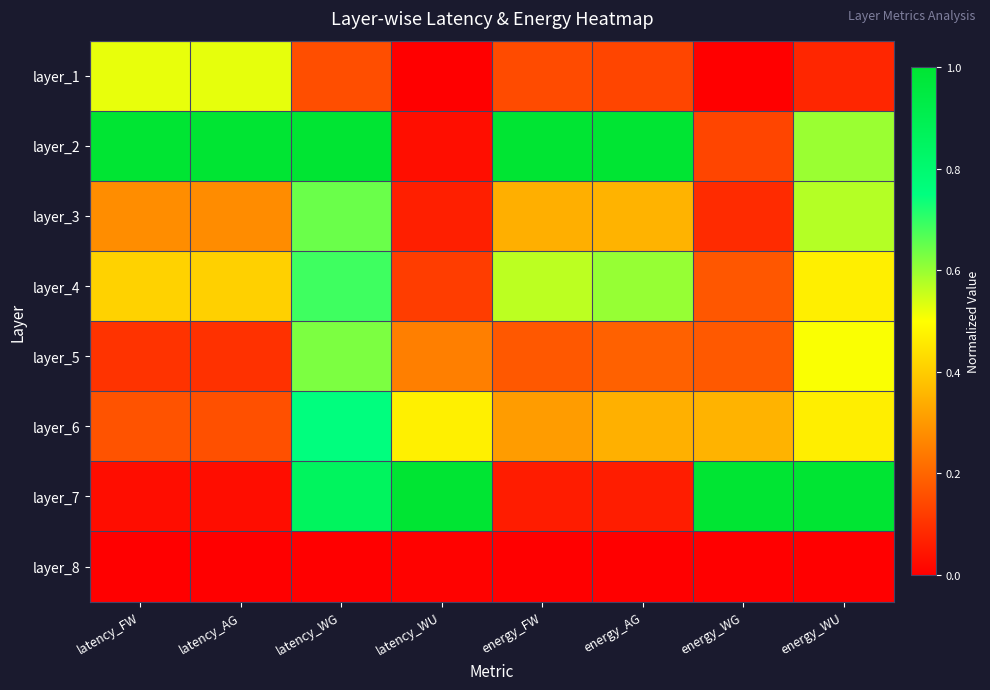

Reading left to right, transcribe all the data shown in this chart.

layer_1: latency_FW=0.5	latency_AG=0.5	latency_WG=0.2	latency_WU=0.0	energy_FW=0.1	energy_AG=0.1	energy_WG=0.0	energy_WU=0.1
layer_2: latency_FW=1.0	latency_AG=1.0	latency_WG=1.0	latency_WU=0.0	energy_FW=1.0	energy_AG=1.0	energy_WG=0.1	energy_WU=0.6
layer_3: latency_FW=0.3	latency_AG=0.3	latency_WG=0.6	latency_WU=0.1	energy_FW=0.3	energy_AG=0.4	energy_WG=0.1	energy_WU=0.6
layer_4: latency_FW=0.4	latency_AG=0.4	latency_WG=0.7	latency_WU=0.1	energy_FW=0.6	energy_AG=0.6	energy_WG=0.2	energy_WU=0.5
layer_5: latency_FW=0.1	latency_AG=0.1	latency_WG=0.6	latency_WU=0.3	energy_FW=0.2	energy_AG=0.2	energy_WG=0.2	energy_WU=0.5
layer_6: latency_FW=0.2	latency_AG=0.2	latency_WG=0.8	latency_WU=0.5	energy_FW=0.3	energy_AG=0.3	energy_WG=0.4	energy_WU=0.5
layer_7: latency_FW=0.0	latency_AG=0.0	latency_WG=0.9	latency_WU=1.0	energy_FW=0.1	energy_AG=0.1	energy_WG=1.0	energy_WU=1.0
layer_8: latency_FW=0.0	latency_AG=0.0	latency_WG=0.0	latency_WU=0.0	energy_FW=0.0	energy_AG=0.0	energy_WG=0.0	energy_WU=0.0